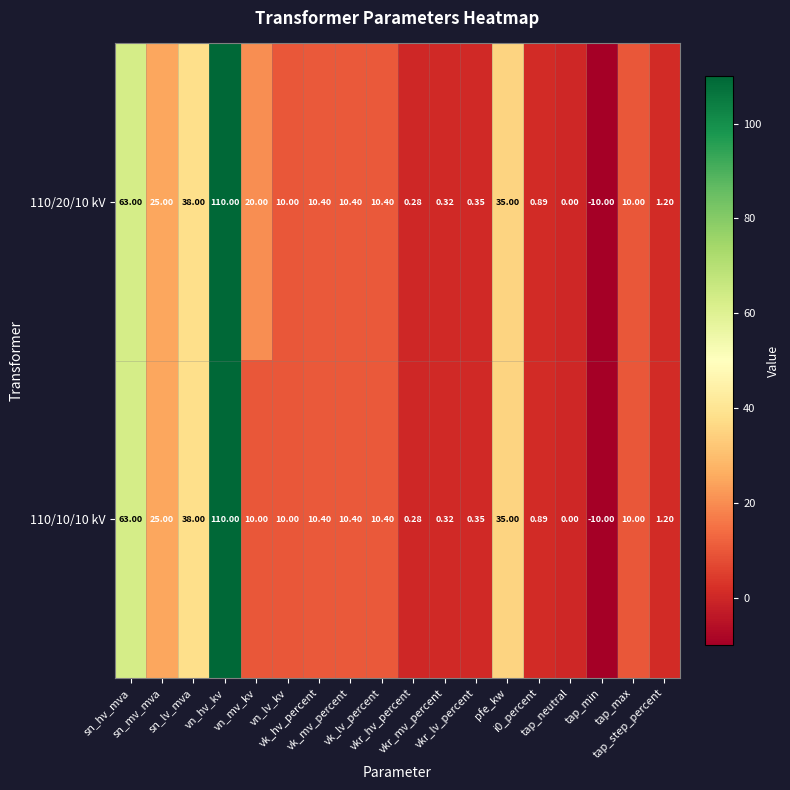

At pfe_kw, list the series in order from smallest to largest.

110/20/10 kV, 110/10/10 kV